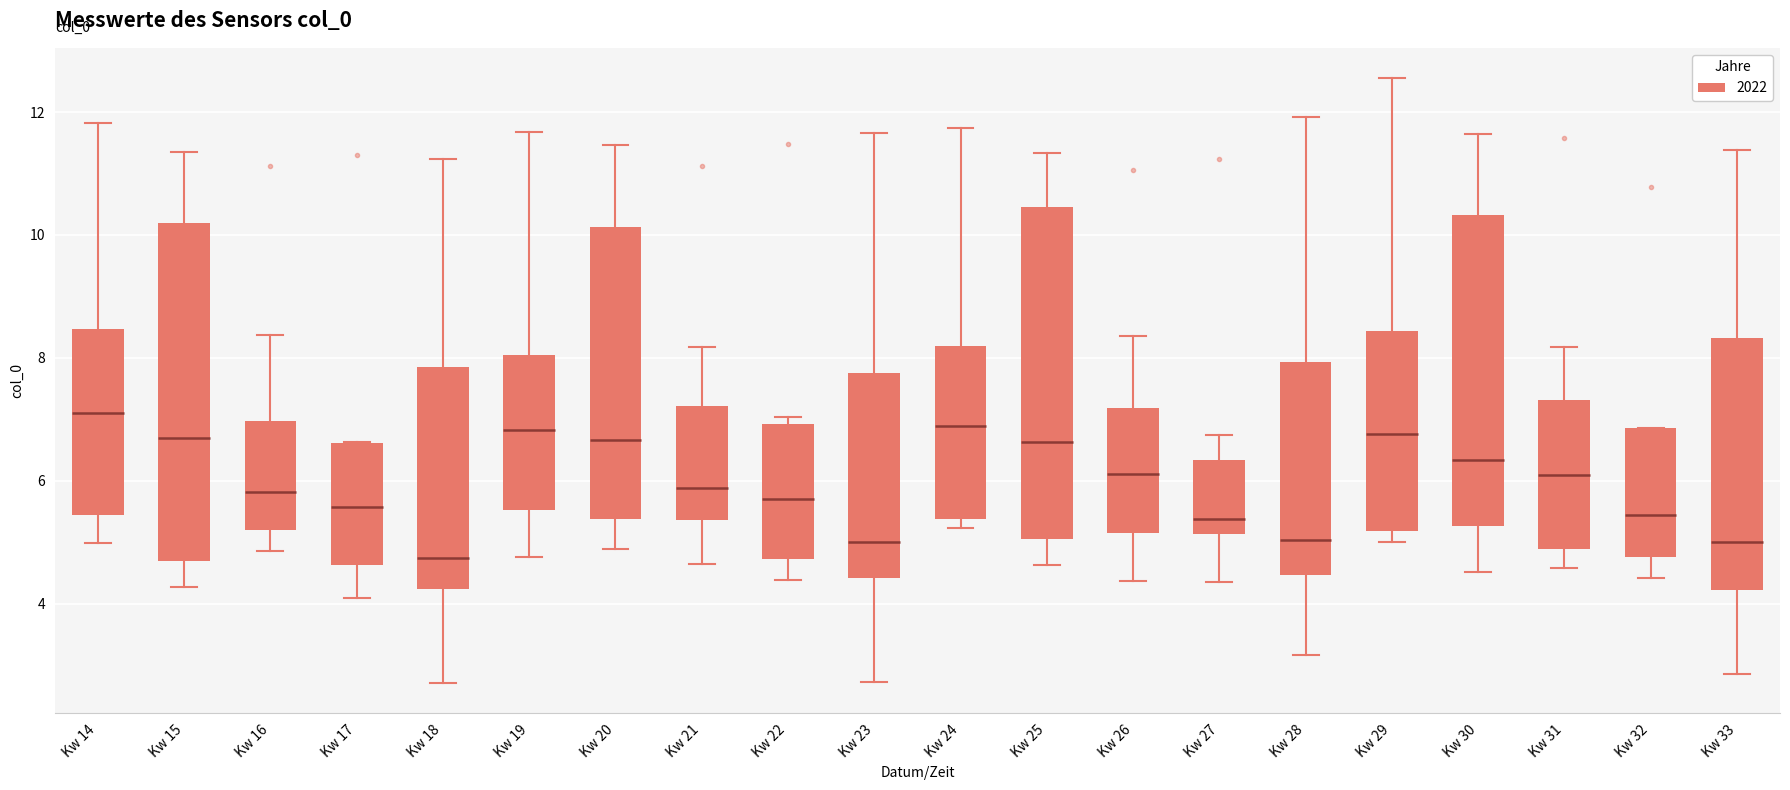

Which box's median line is the highest?

Kw 14